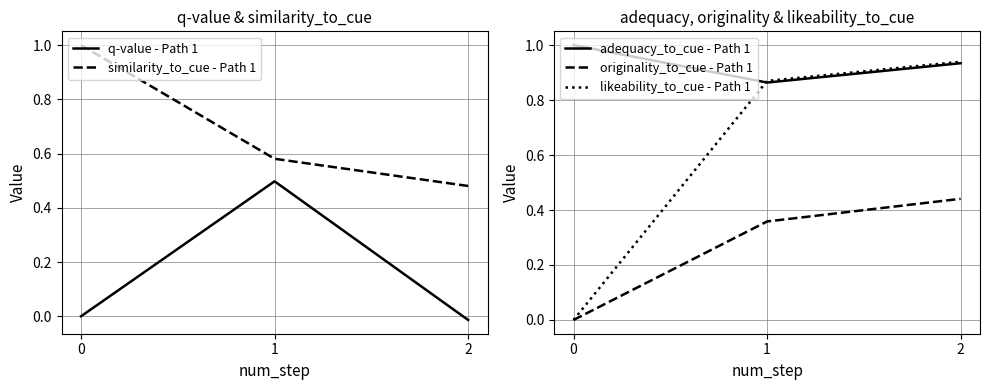

True or false: similarity_to_cue - Path 1 and adequacy_to_cue - Path 1 cross at least once.

False